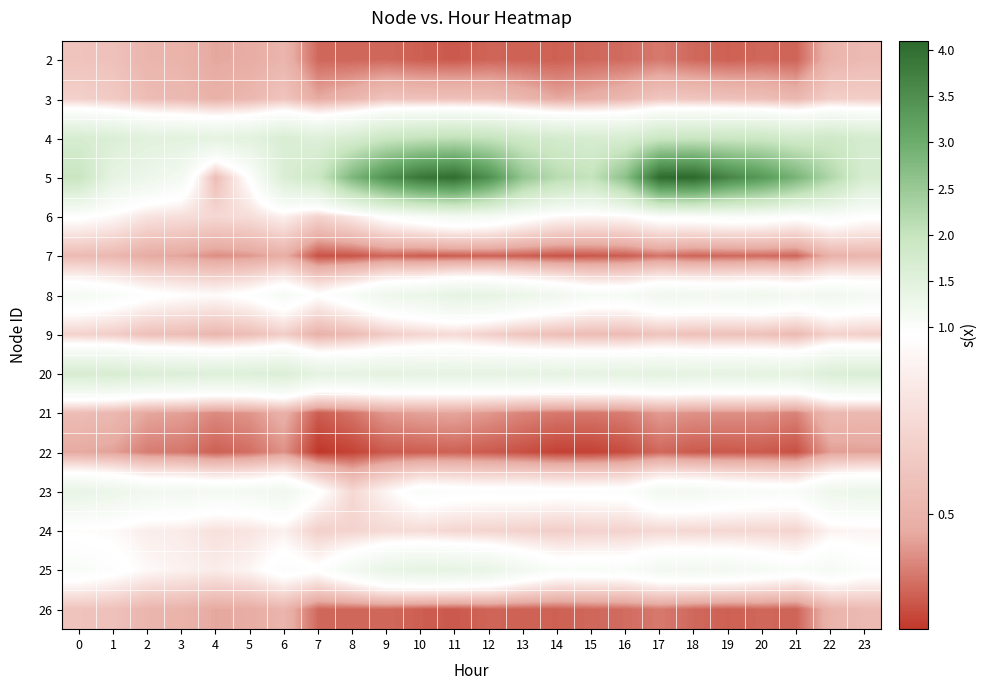

How many series are shown in this chart?

15